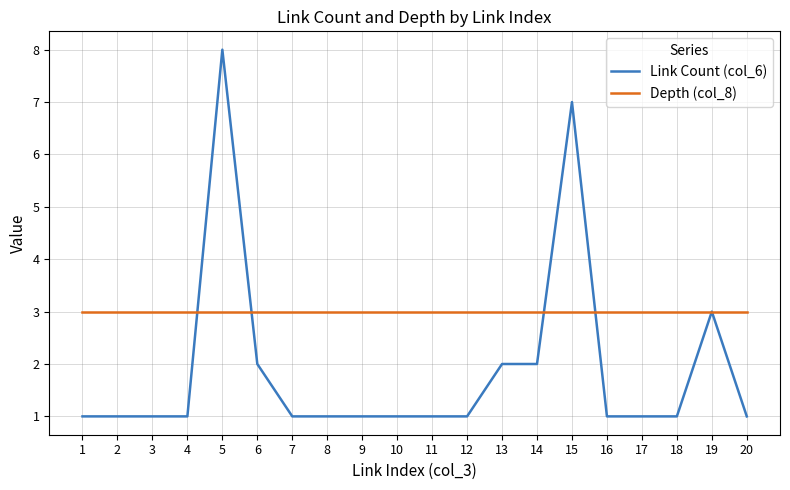

Which category has the highest value across all series?

5